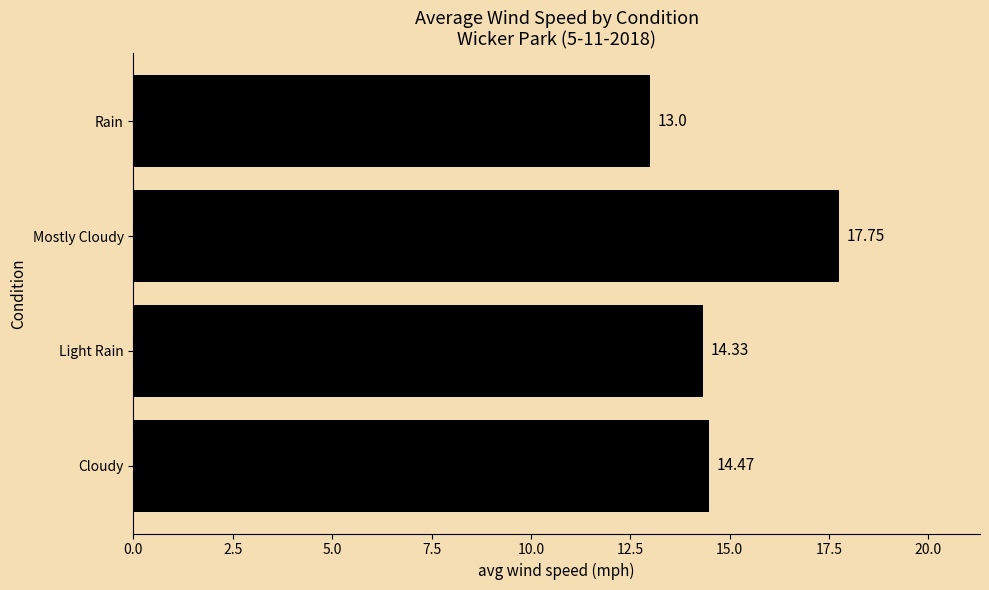

Between Cloudy and Mostly Cloudy, which is larger?

Mostly Cloudy